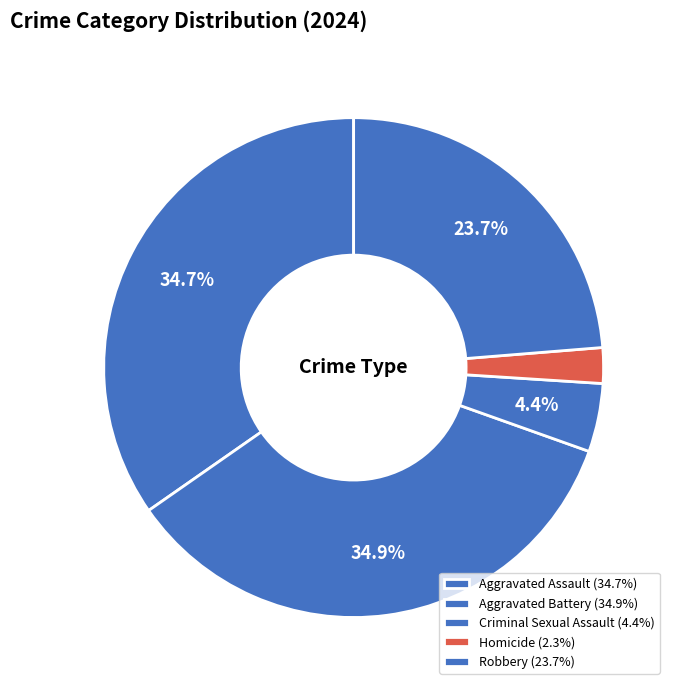

Count the number of slices in the pie.

5